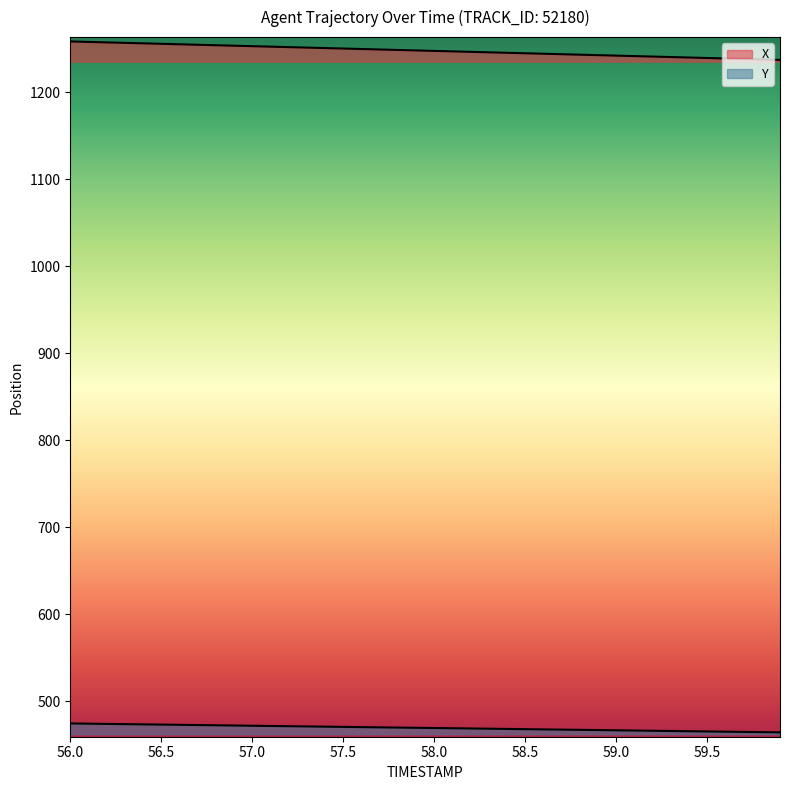

At which category does the chart reach its peak across all series?

56.0